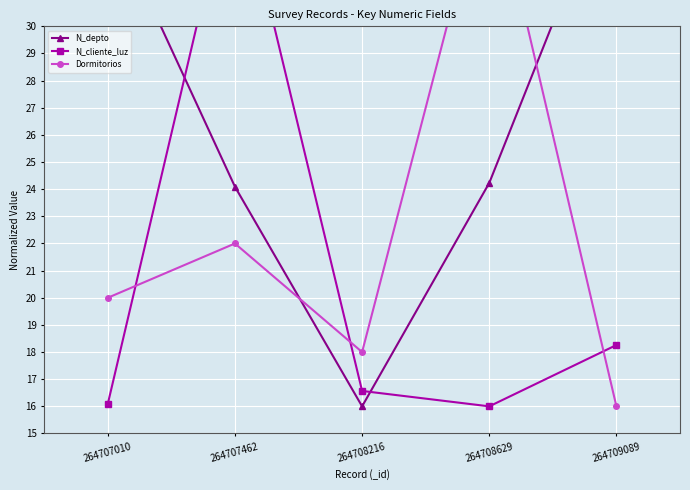

Reading left to right, extract all data points from this chart.

N_depto: 264707010=34.2	264707462=24.1	264708216=16.0	264708629=24.2	264709089=36.0
N_cliente_luz: 264707010=16.1	264707462=36.0	264708216=16.6	264708629=16.0	264709089=18.3
Dormitorios: 264707010=20.0	264707462=22.0	264708216=18.0	264708629=36.0	264709089=16.0